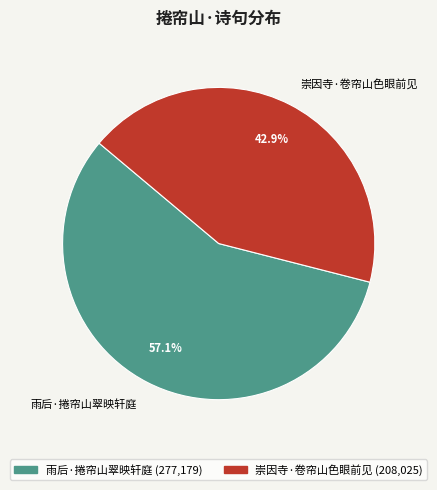

To the nearest percent, what is the average slice percentage?

50%